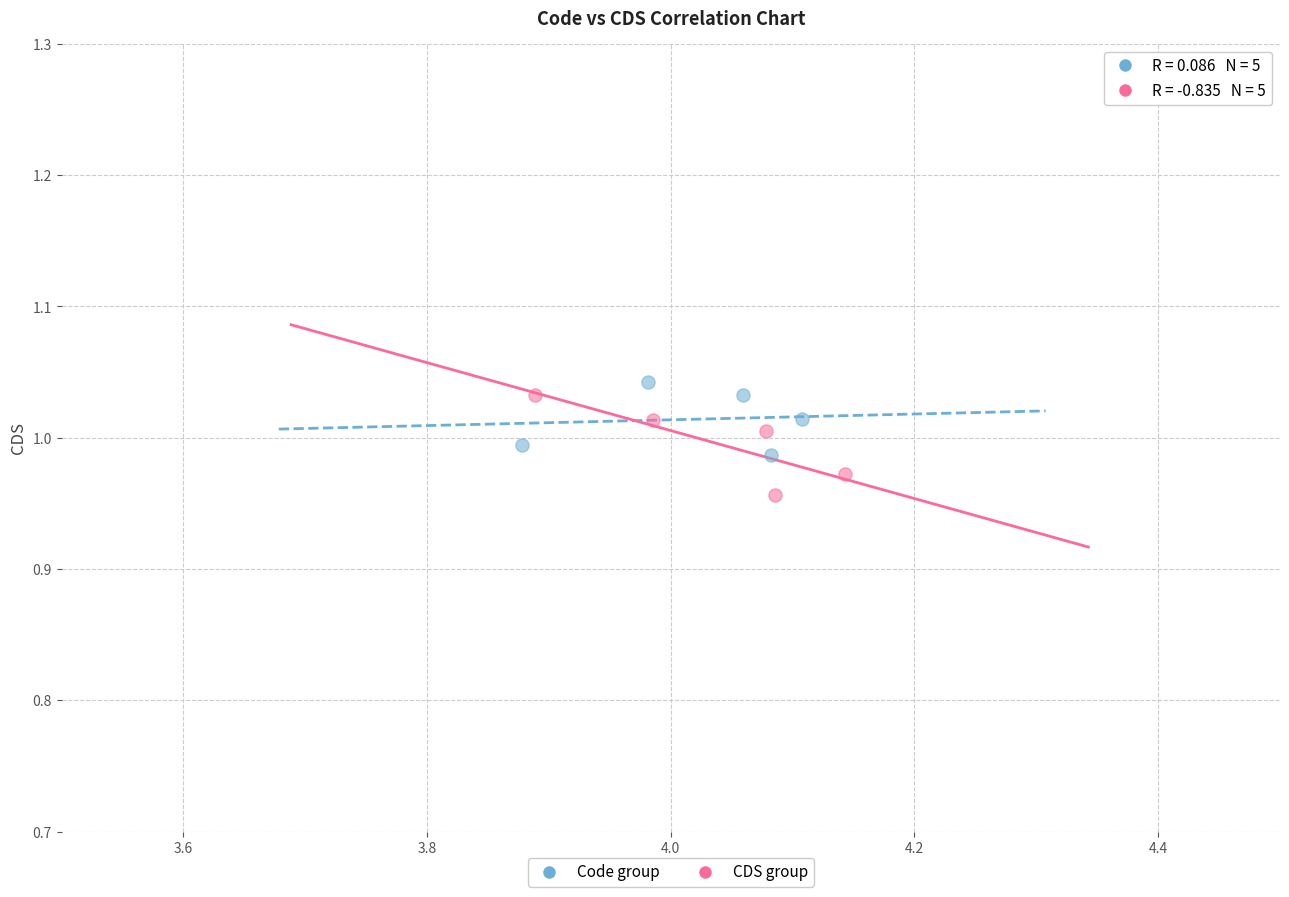

Which series contains the highest Y value?

Code group